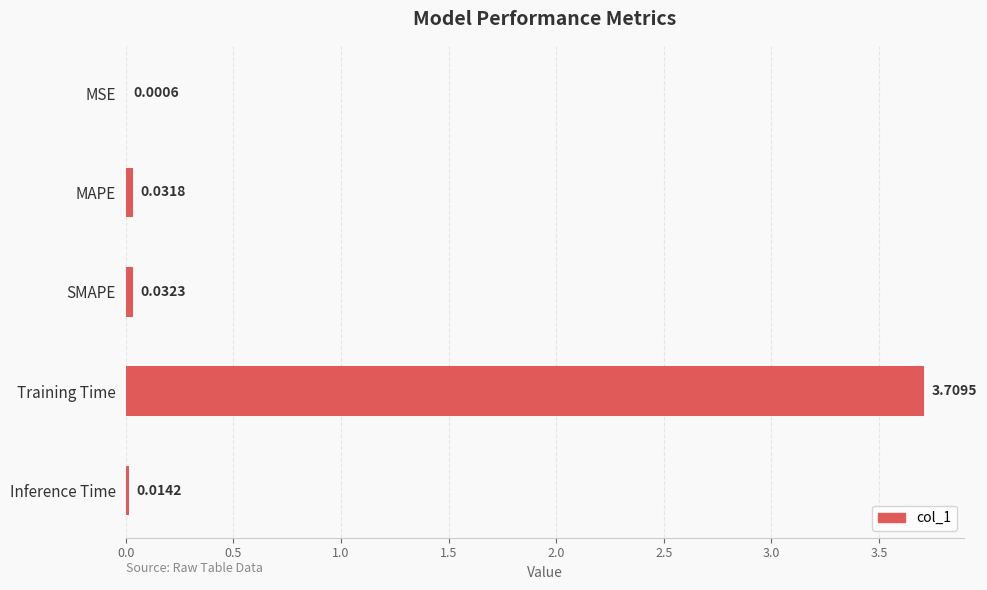

Which label corresponds to the largest value in the chart?

Training Time